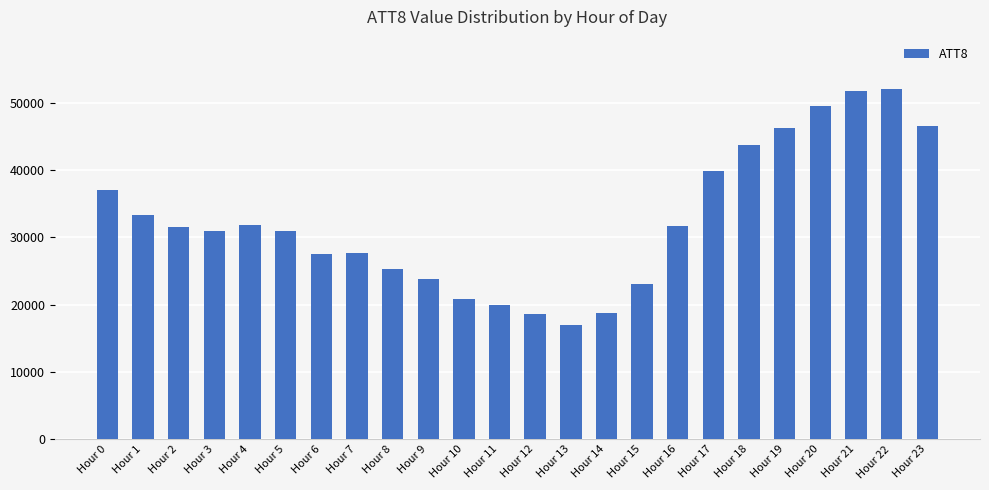

What is the sum of all values?

779500